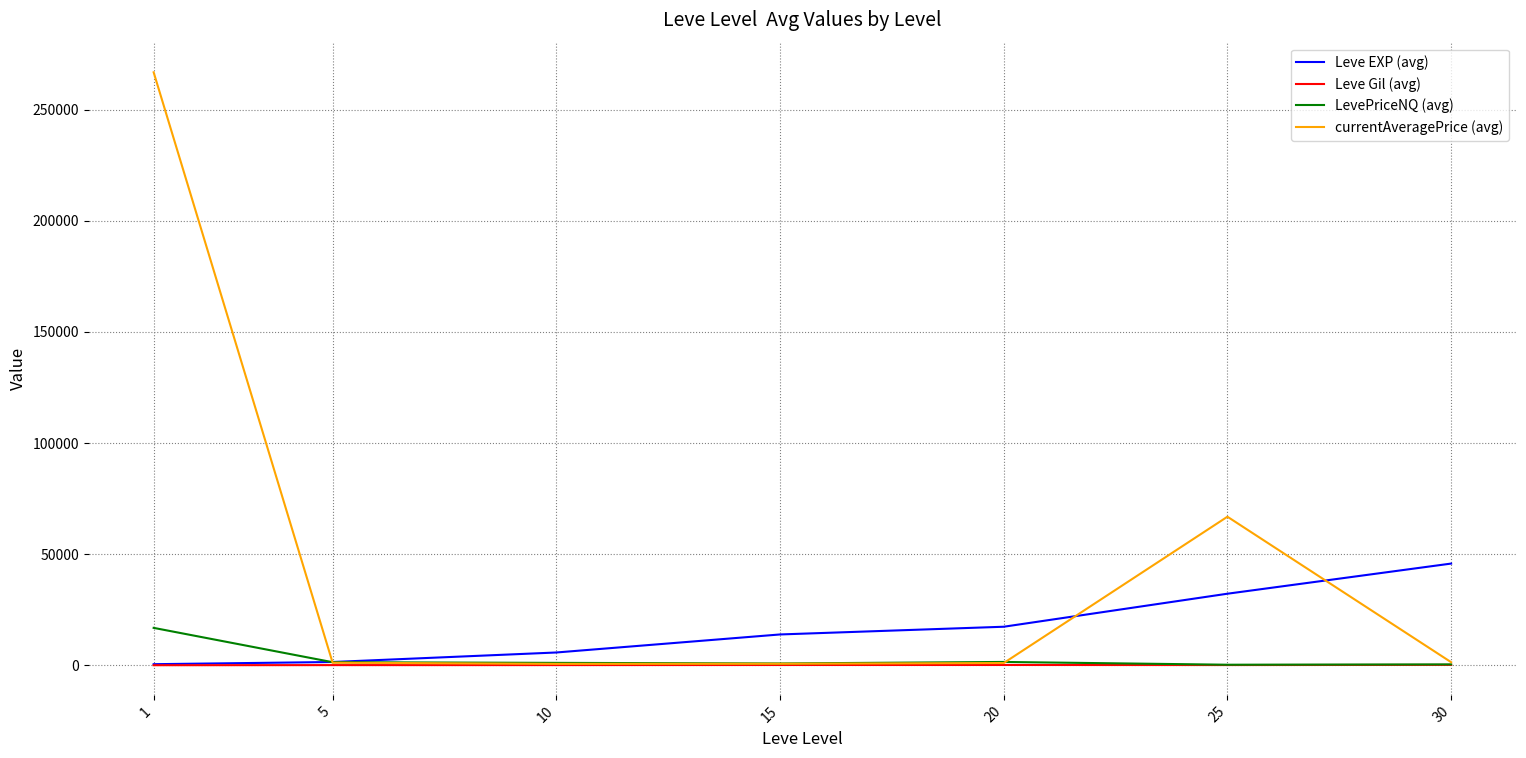

What is the highest value of the Leve EXP (avg) series?

45822.5